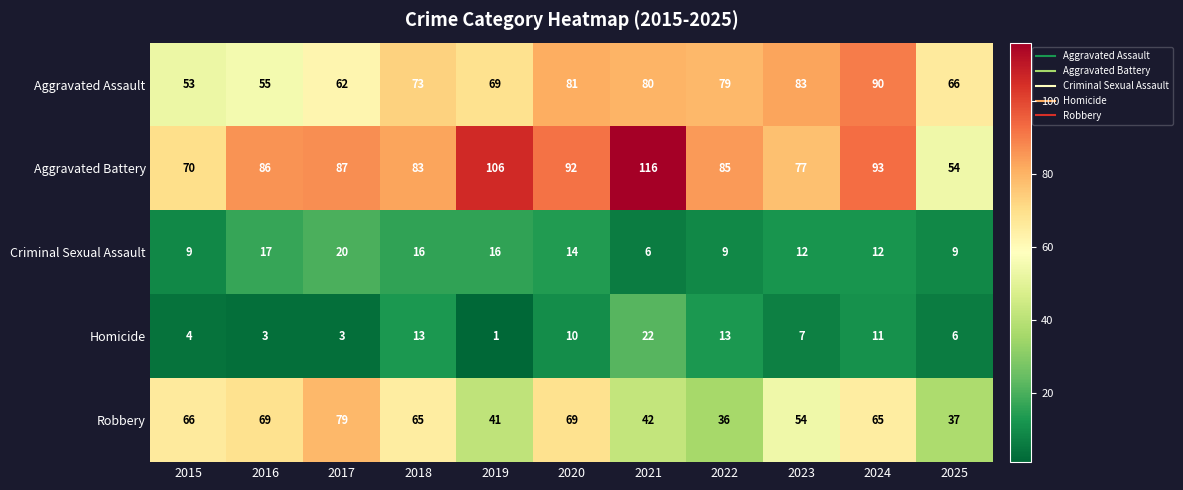

What is the total value across all series at 2021?

266